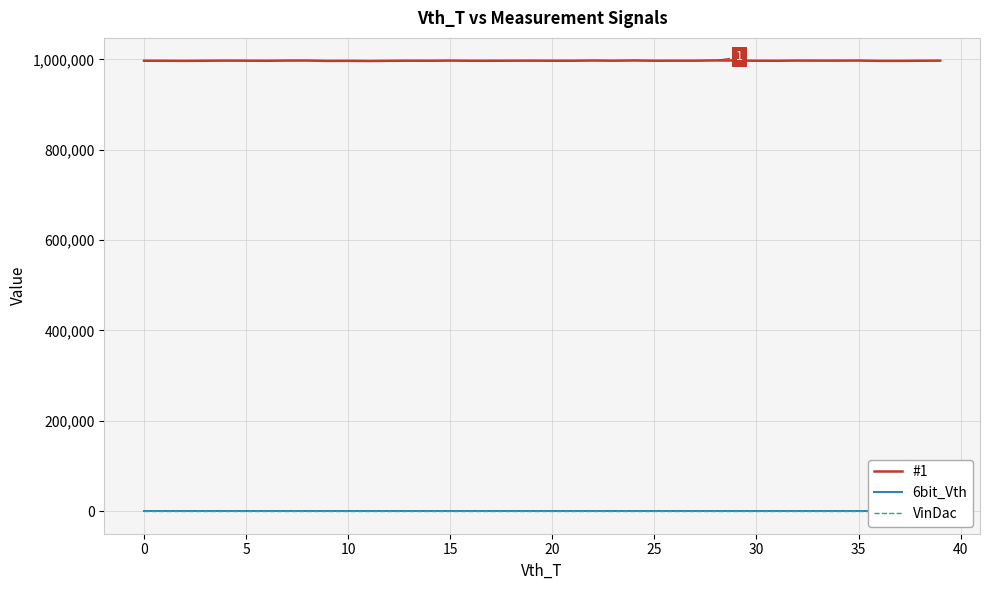

What are all the series names shown in the legend?

#1, 6bit_Vth, VinDac